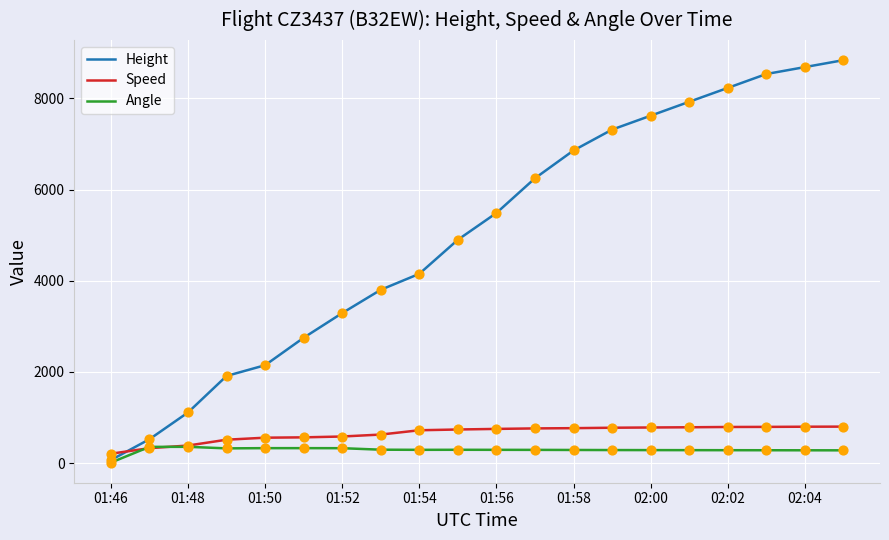

Which series has the largest range (max minus min)?

Height